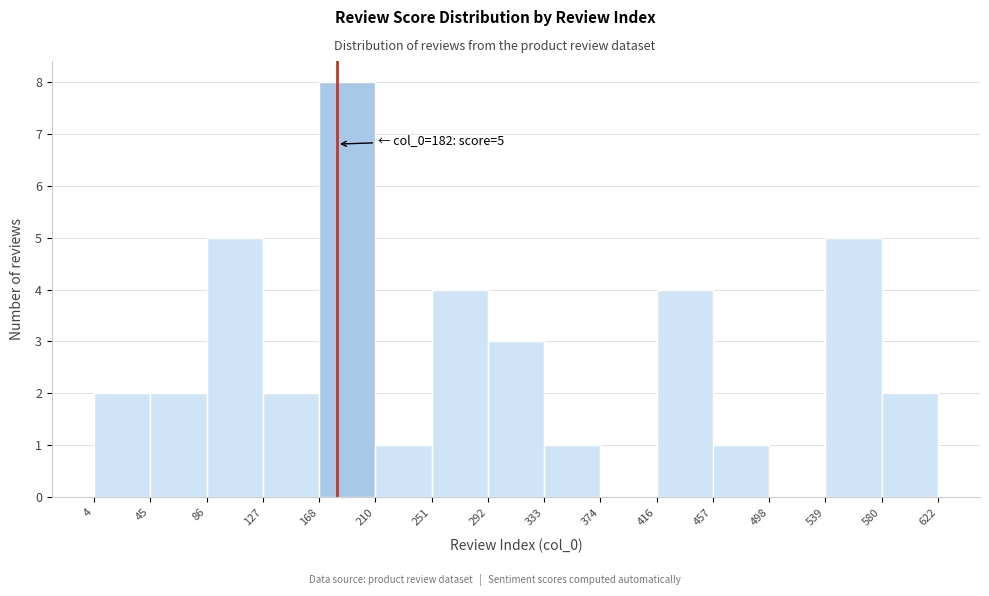

Over which range of the x-axis is the bar tallest?

168 to 210